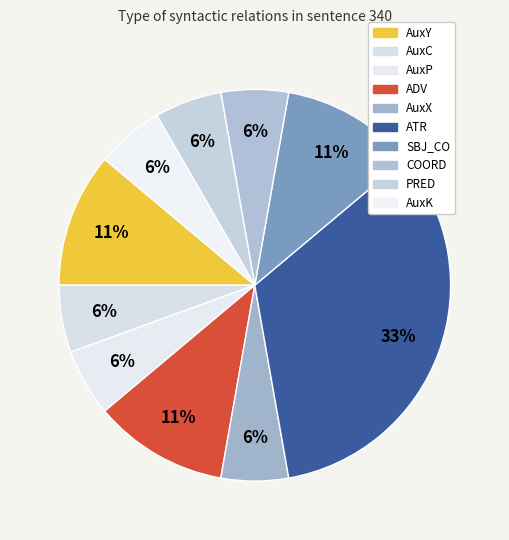

To the nearest percent, what is the average slice percentage?

10%